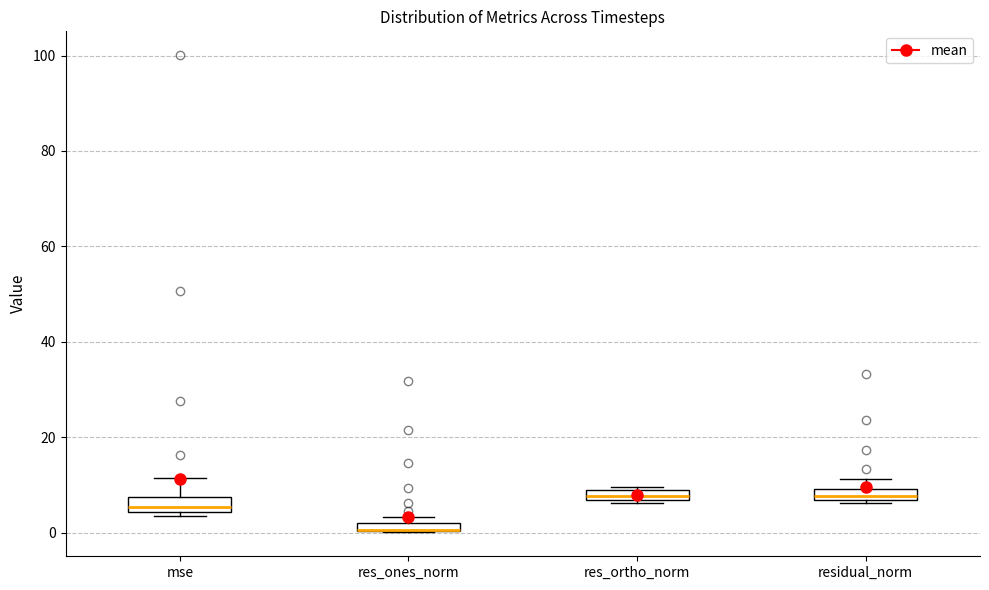

Where is the lower edge of the box for res_ones_norm on the y-axis? The values are not printed on the chart, so give them approximately, as read against the axis.

0